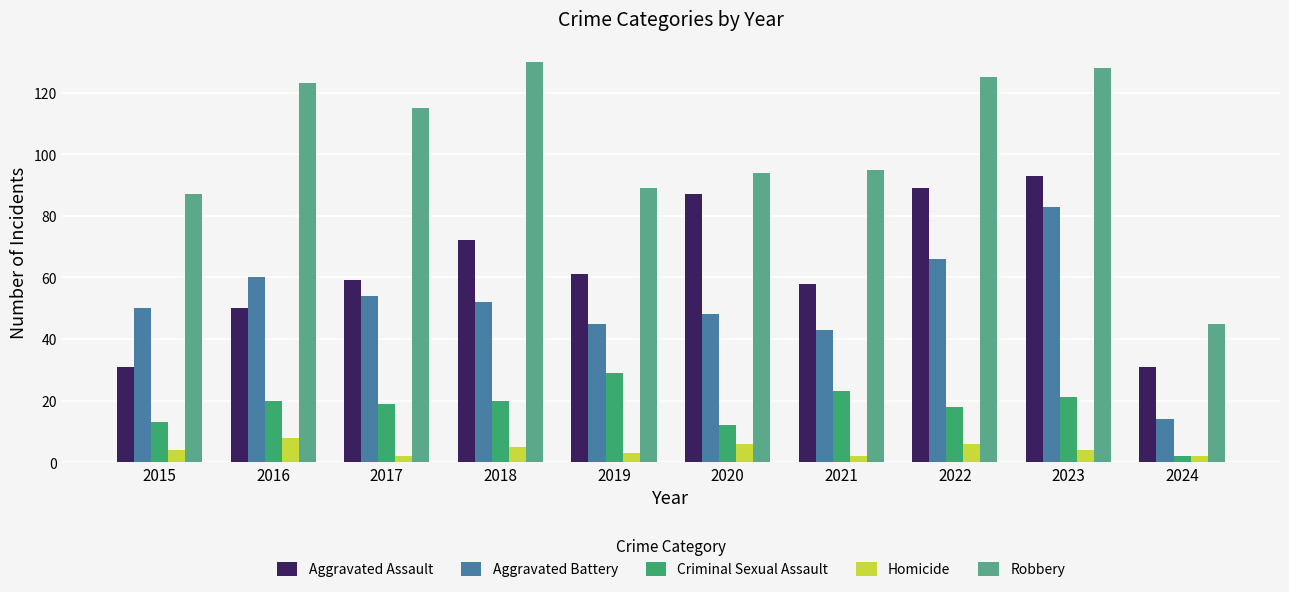

Which series has the largest total across all categories?

Robbery